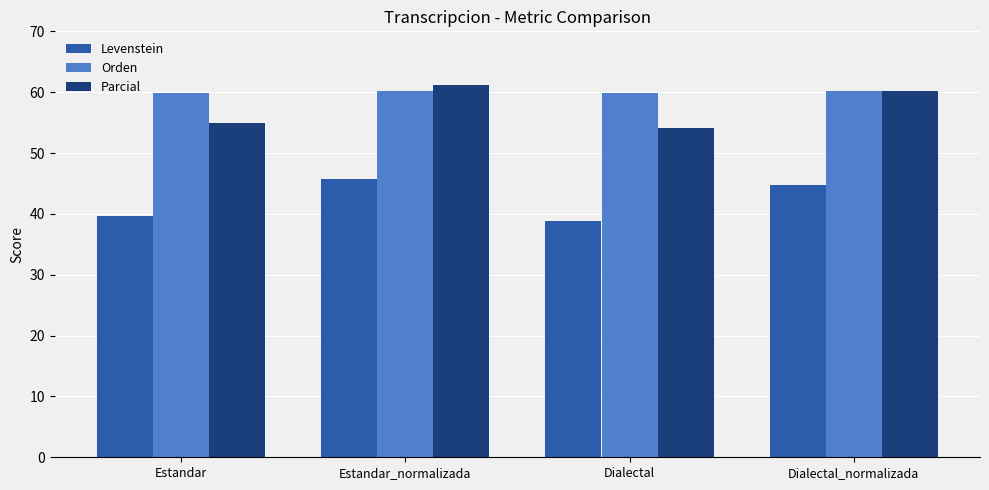

Which category has the lowest value across all series?

Dialectal